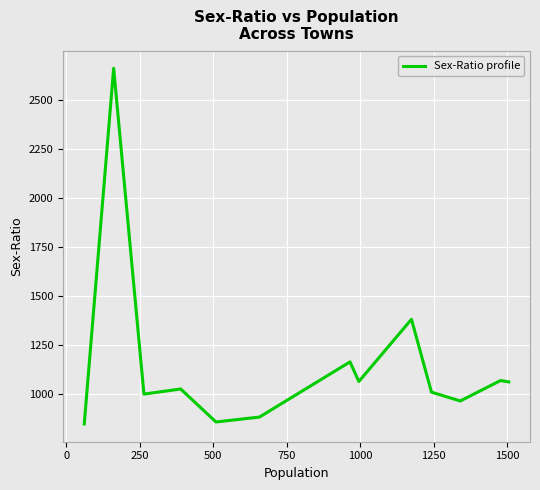

How many interior local peaks (higher than both neighbors) does the data have?

5